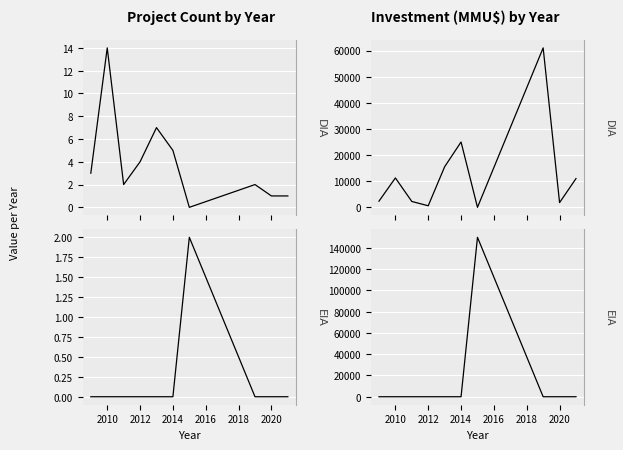

True or false: DIA Investment has more than 0 points higher than both neighbors.

True